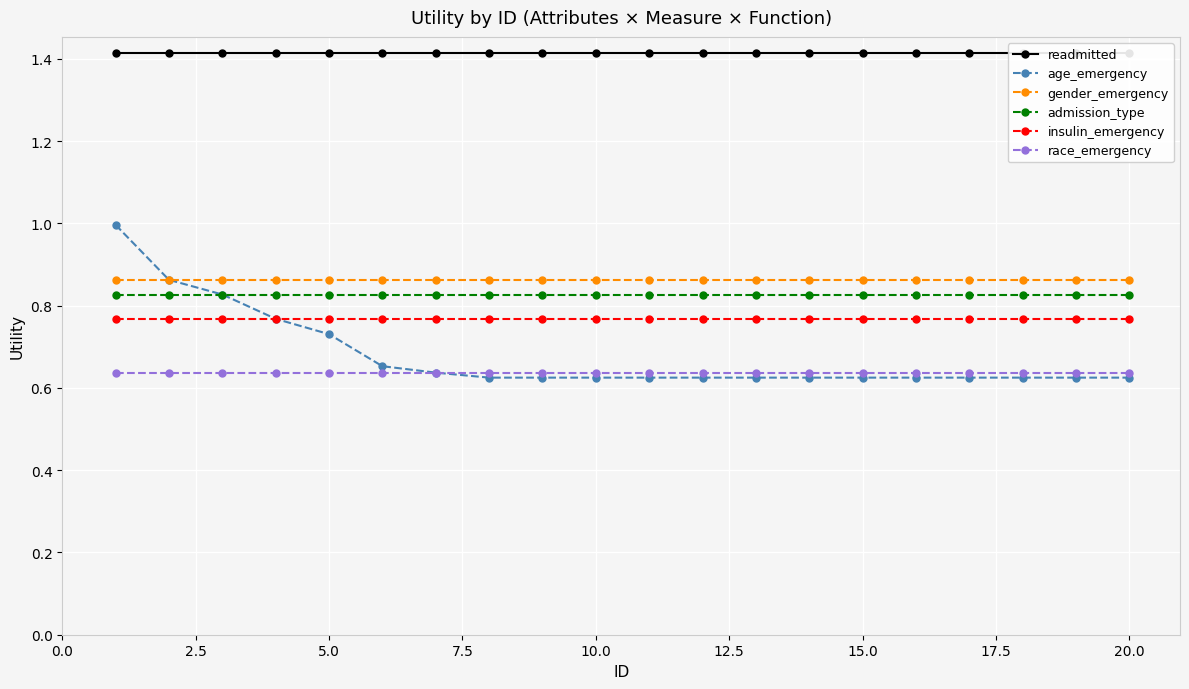

What is the value of the admission_type point at the 12th from the left?

0.8